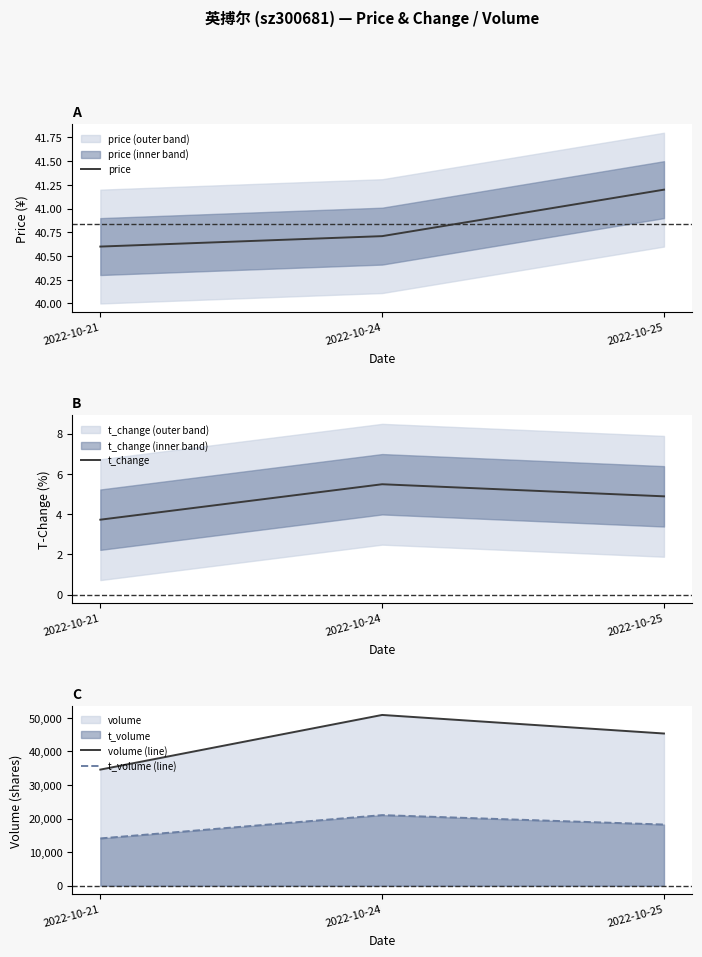

The value of volume (line) at 2022-10-24 is 50894.0. True or false?

True